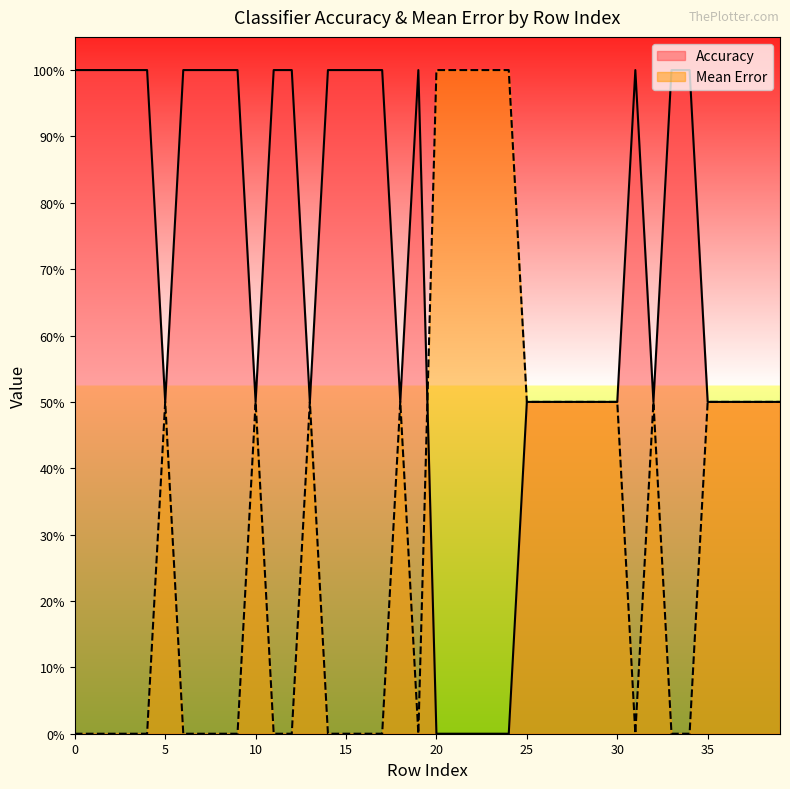

At which category does the chart reach its minimum across all series?

20